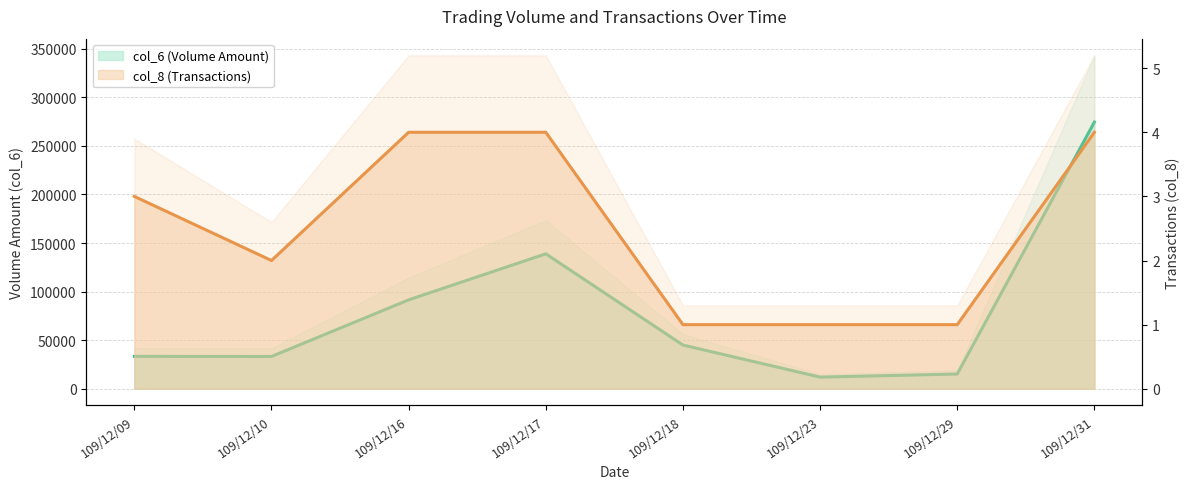

What is the difference between the second highest and second lowest values in the col_8 (Transactions) series?

3